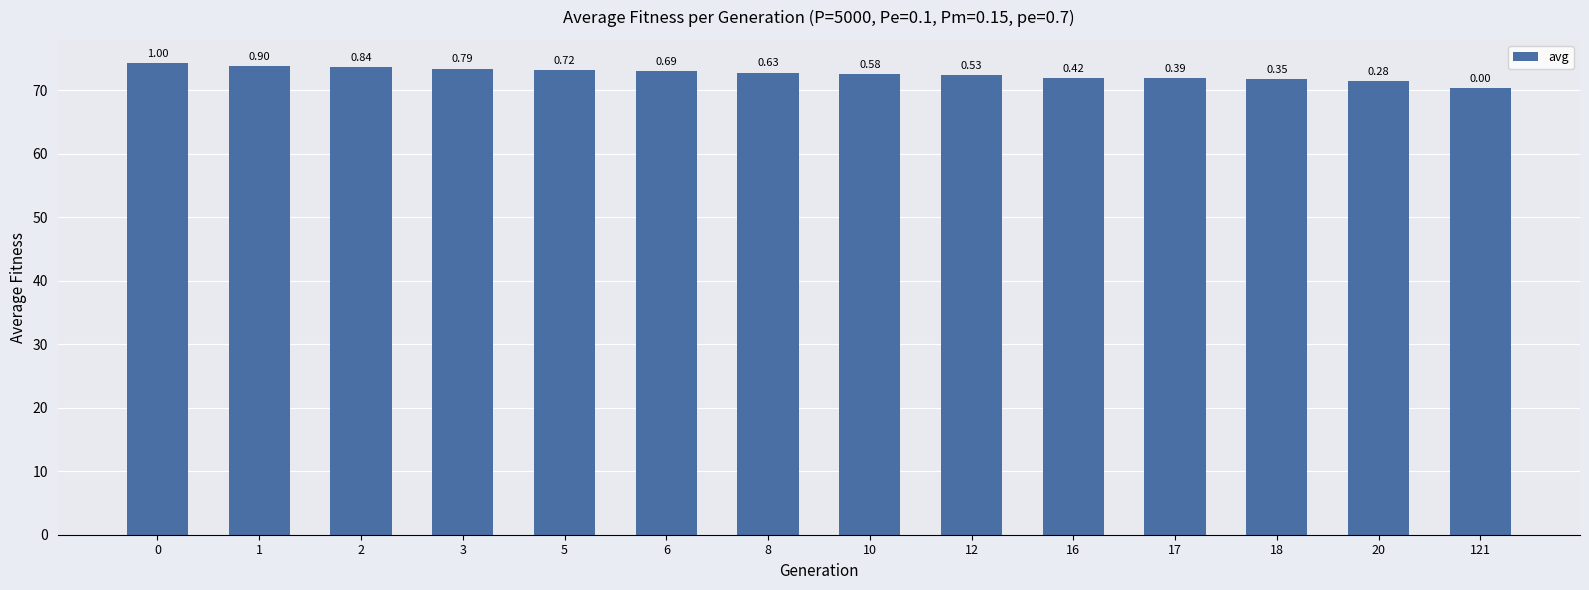

Reading right to left, transcribe all the data shown in this chart.

121=70.3	20=71.4	18=71.7	17=71.9	16=72.0	12=72.4	10=72.6	8=72.8	6=73.0	5=73.1	3=73.4	2=73.6	1=73.8	0=74.2